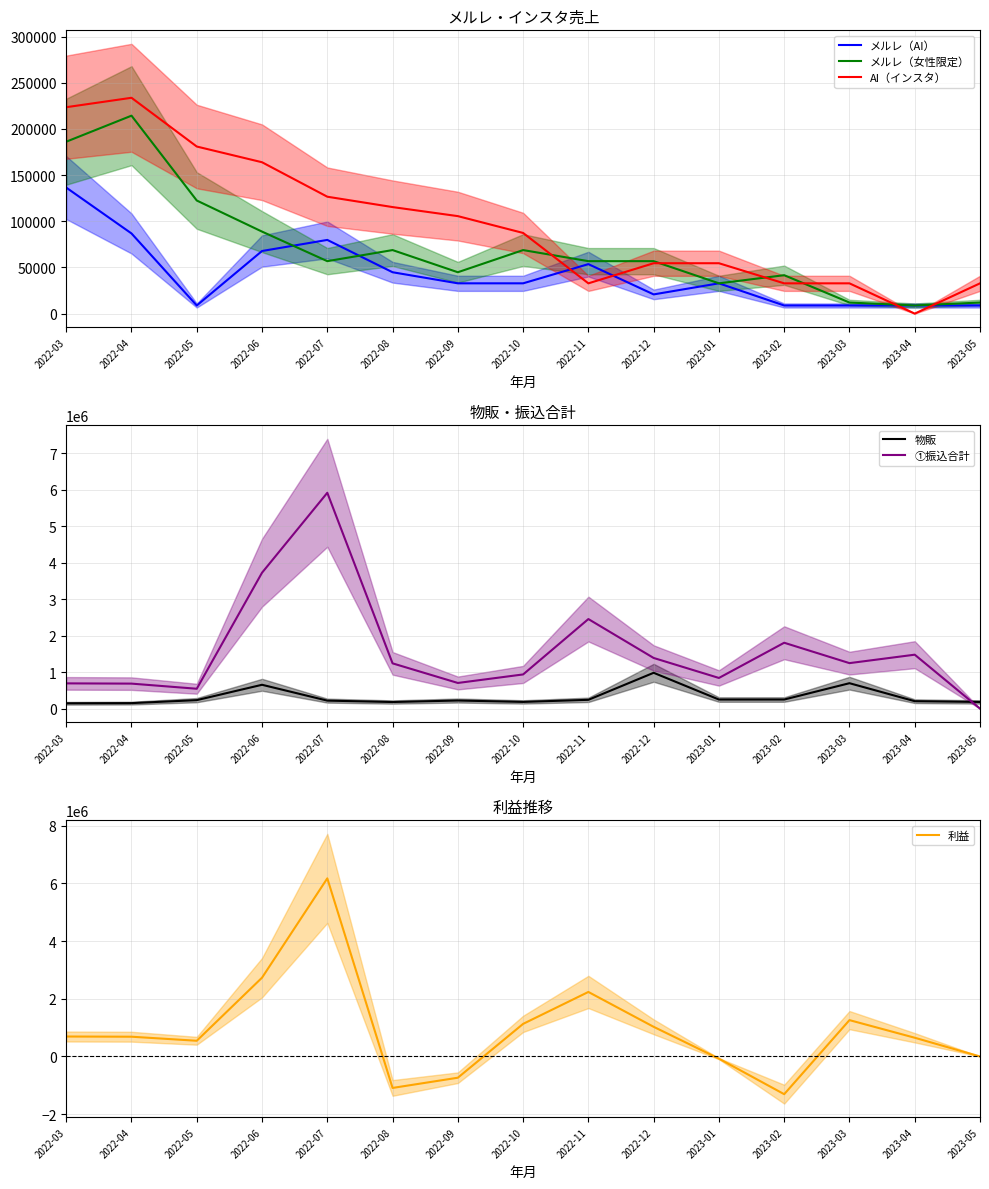

How many positive values does the AI（インスタ） series have?

14